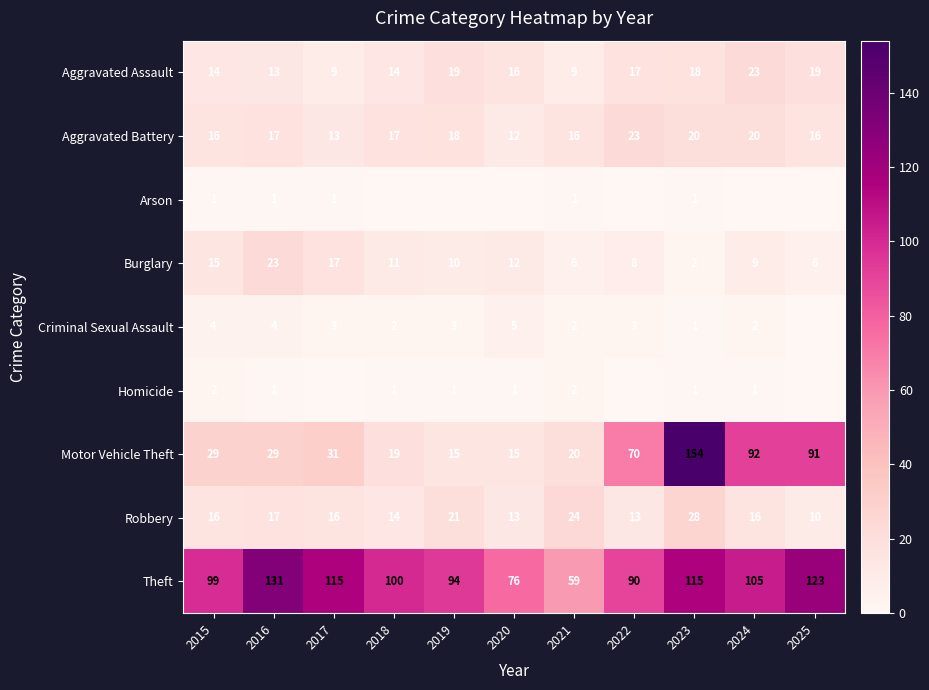

At how many categories does at least one series exceed 81?

9